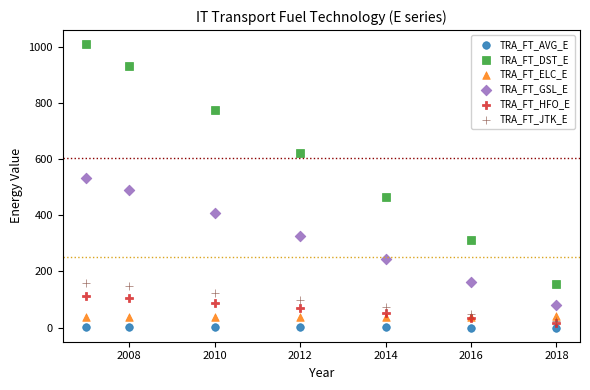

Which series has the widest spread of Y values?

TRA_FT_DST_E